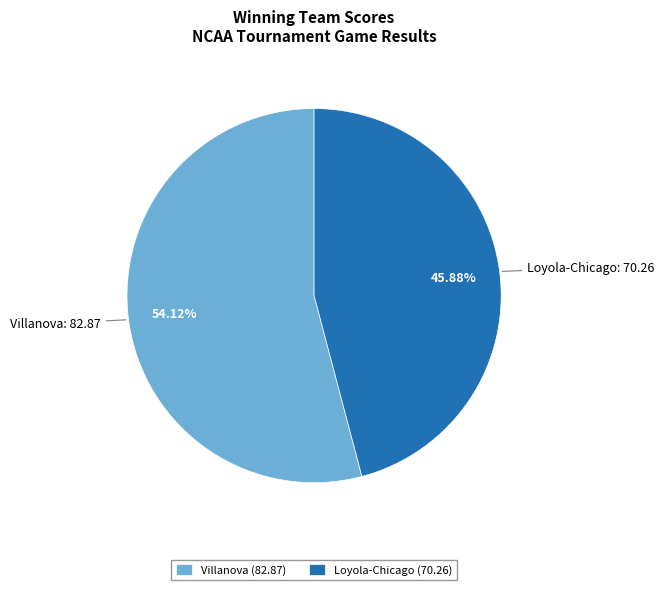

How many slices are in this pie chart?

2